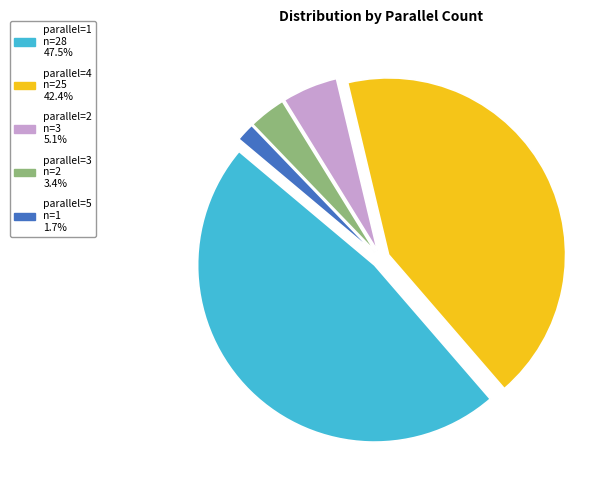

Does any single category account for the majority?

No